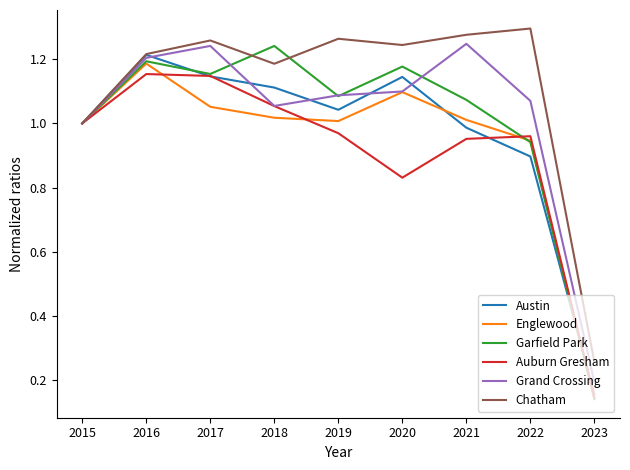

At how many categories does at least one series exceed 0?

9